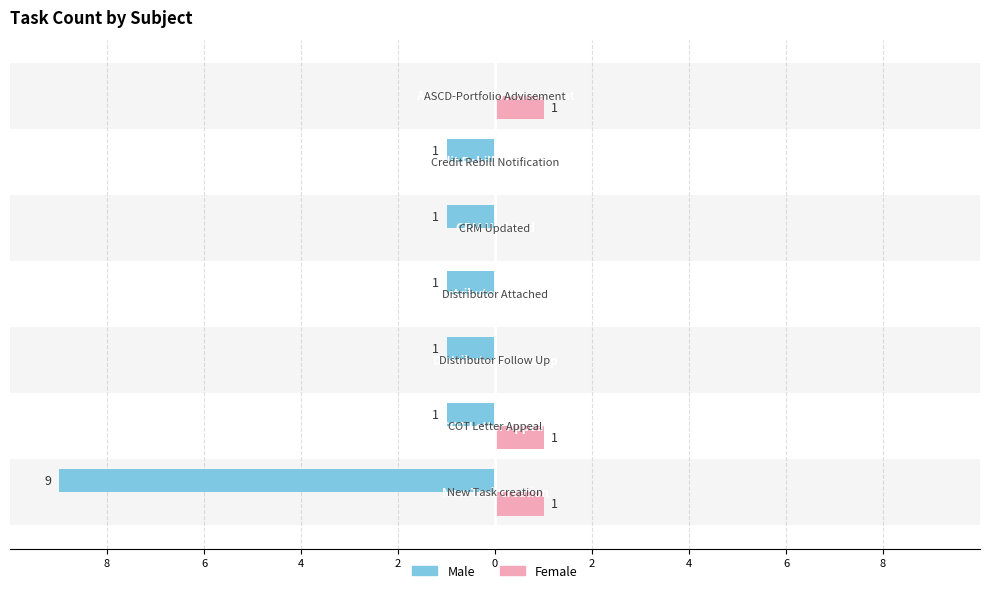

What are all the series names shown in the legend?

Male, Female